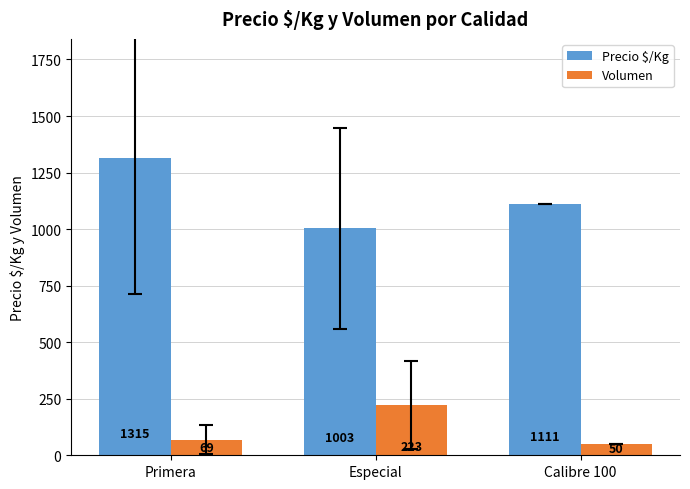

Reading left to right, list all the values displayed in this chart.

Precio $/Kg: 1315	1003	1111
Volumen: 69	223	50